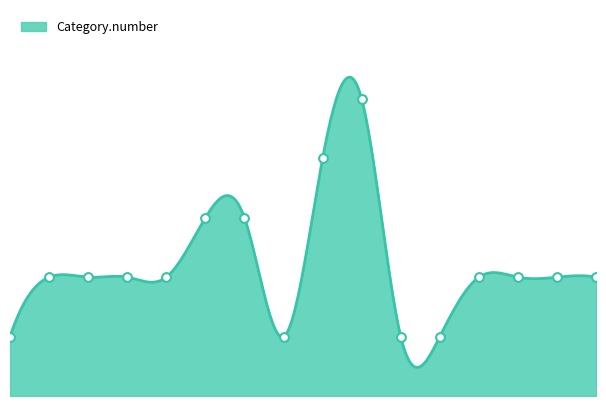

Which has a higher value, 13 or 16?

13